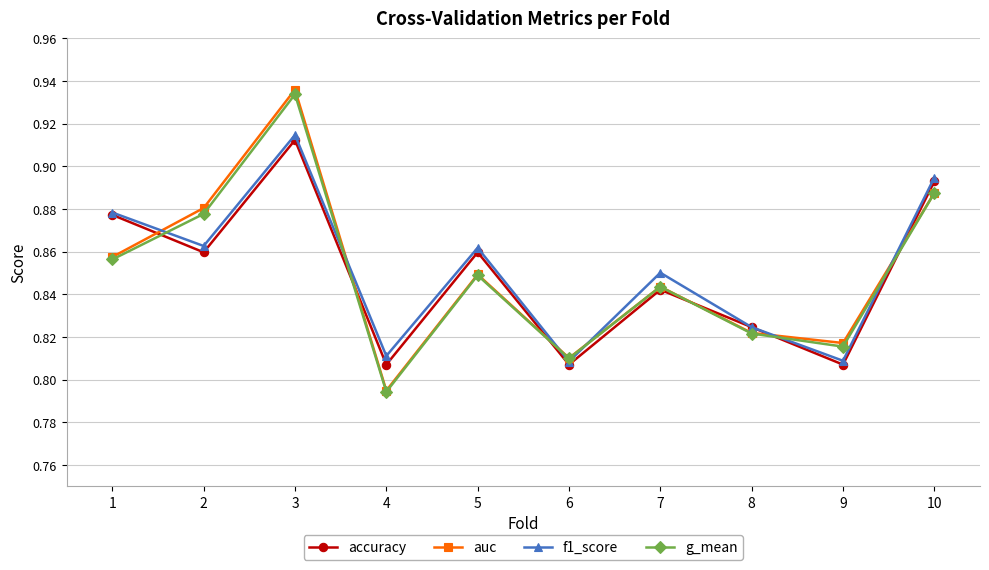

What are all the series names shown in the legend?

accuracy, auc, f1_score, g_mean